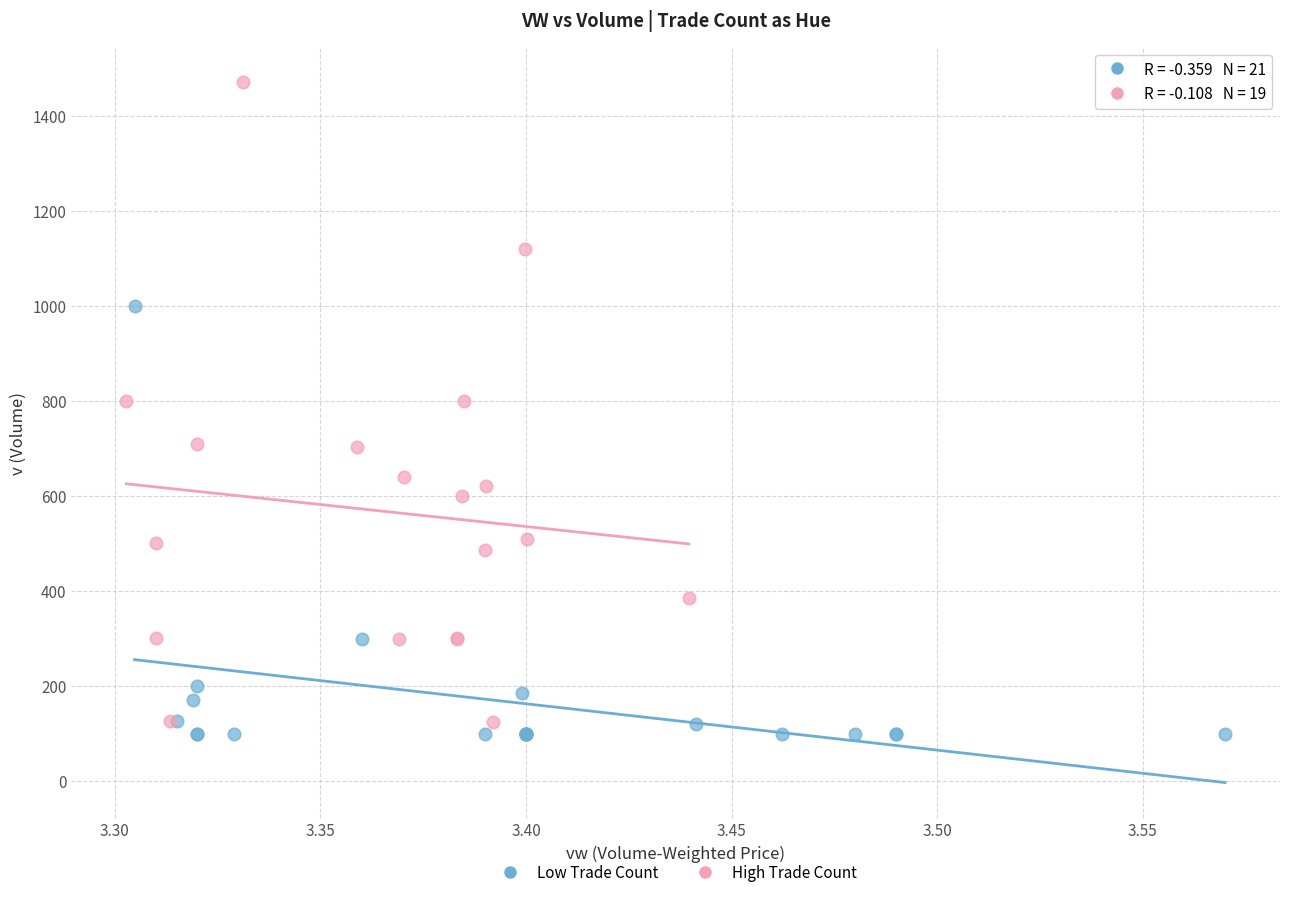

Which series contains the highest Y value?

High Trade Count